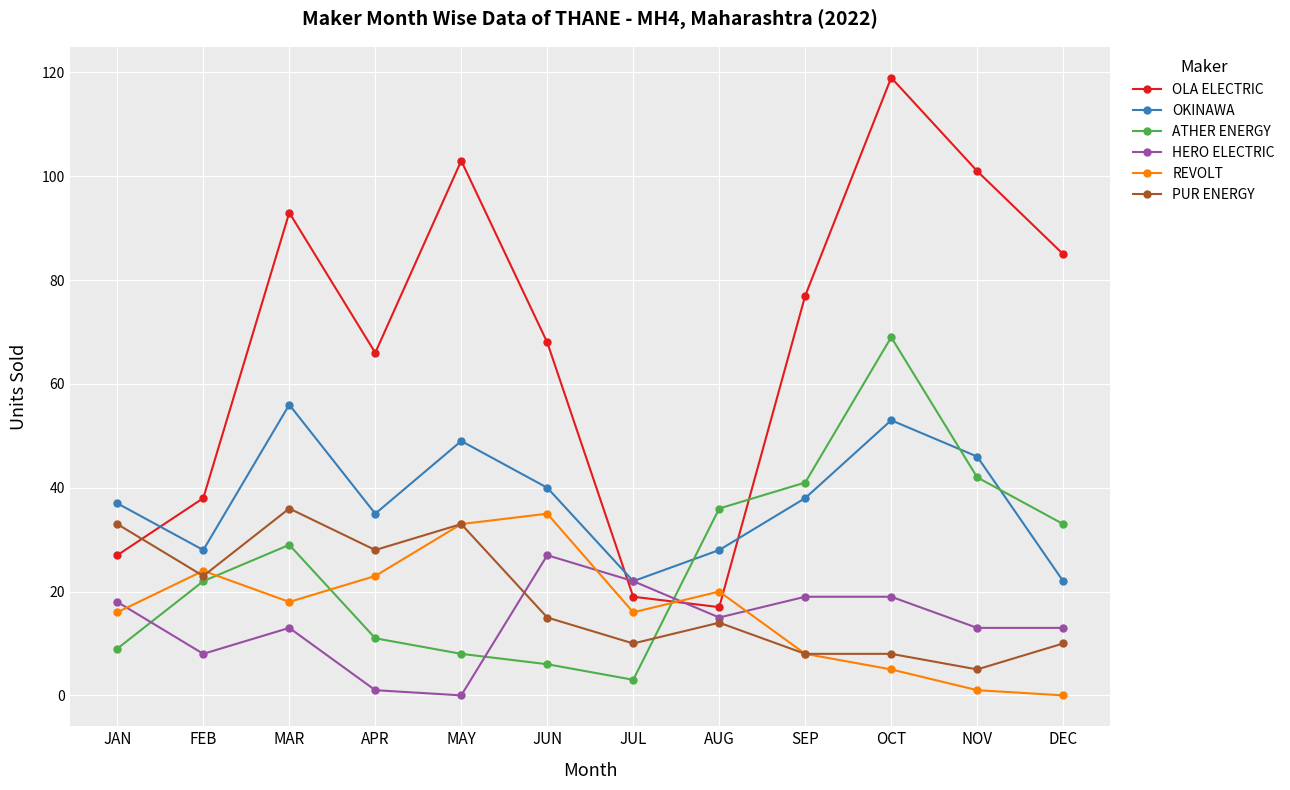

Where is the first local minimum for REVOLT?

MAR